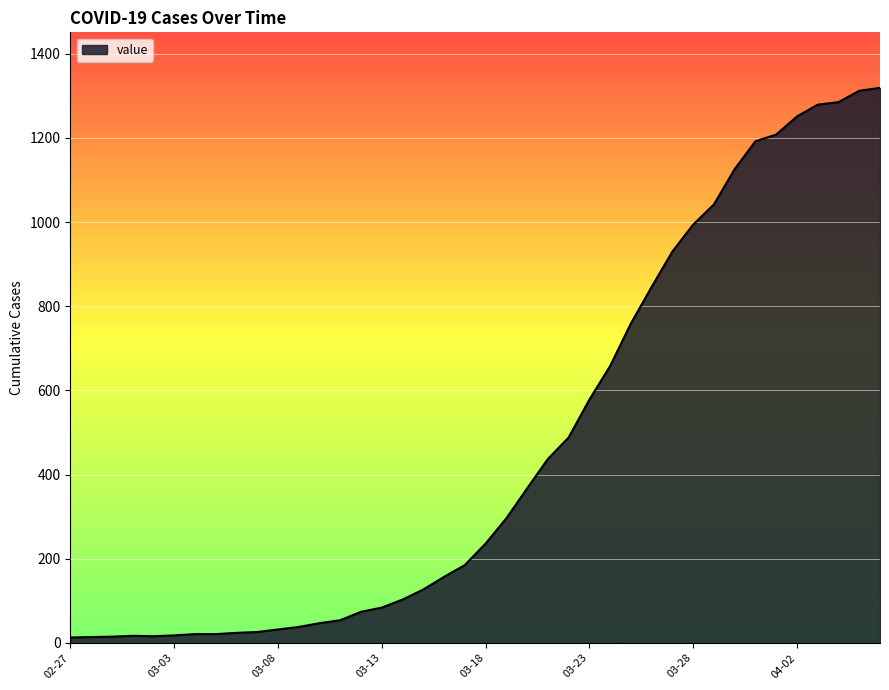

What is the maximum value shown in the chart?

1319